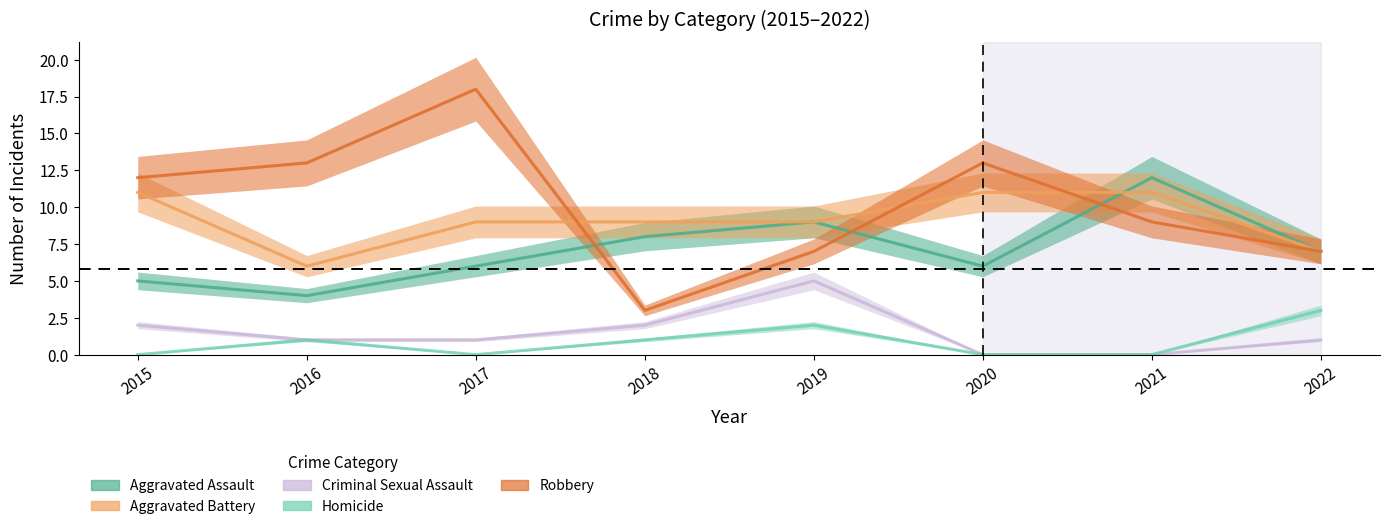

Reading left to right, list all the values displayed in this chart.

Aggravated Assault: 2015=5	2016=4	2017=6	2018=8	2019=9	2020=6	2021=12	2022=7
Aggravated Battery: 2015=11	2016=6	2017=9	2018=9	2019=9	2020=11	2021=11	2022=7
Criminal Sexual Assault: 2015=2	2016=1	2017=1	2018=2	2019=5	2020=0	2021=0	2022=1
Homicide: 2015=0	2016=1	2017=0	2018=1	2019=2	2020=0	2021=0	2022=3
Robbery: 2015=12	2016=13	2017=18	2018=3	2019=7	2020=13	2021=9	2022=7